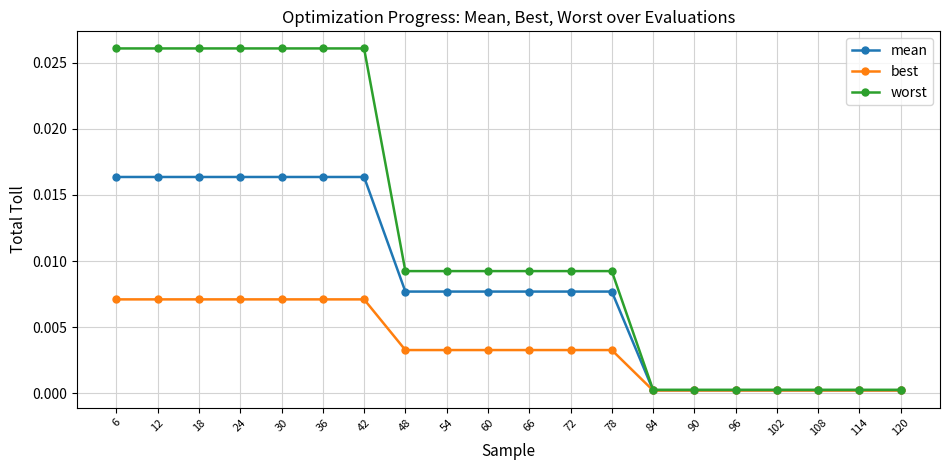

Is the value of best at 102 greater than the value of mean at 6?

No